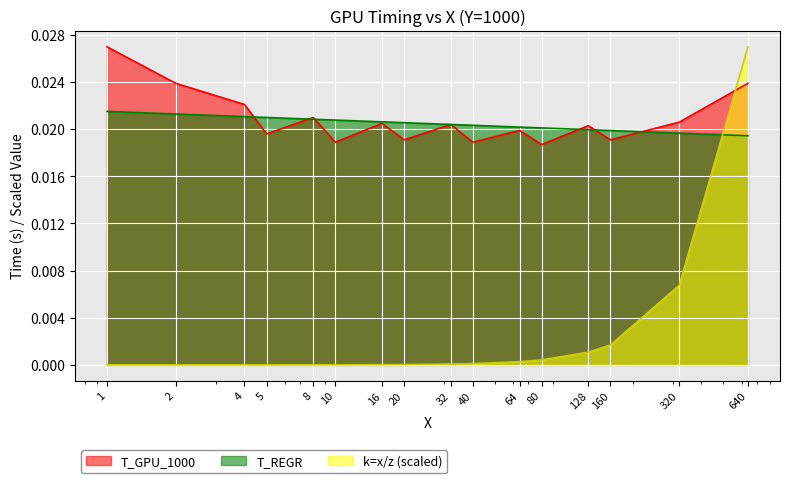

At 64, list the series in order from largest to smallest.

T_REGR, T_GPU_1000, k=x/z